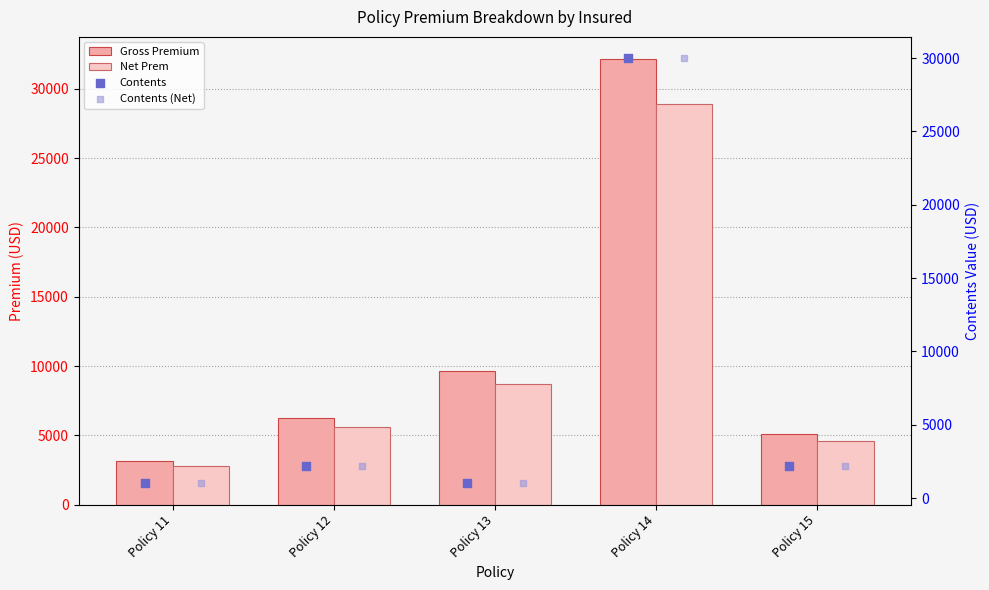

Which series has the largest total across all categories?

Gross Premium